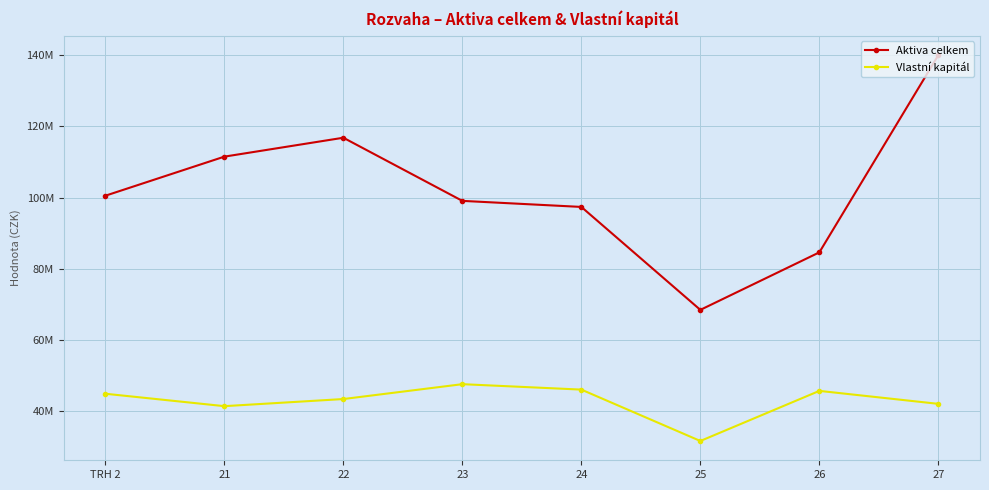

What are all the series names shown in the legend?

Aktiva celkem, Vlastní kapitál